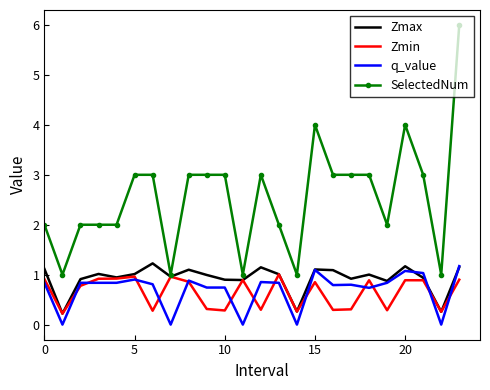

What is the minimum value for SelectedNum?

1.0